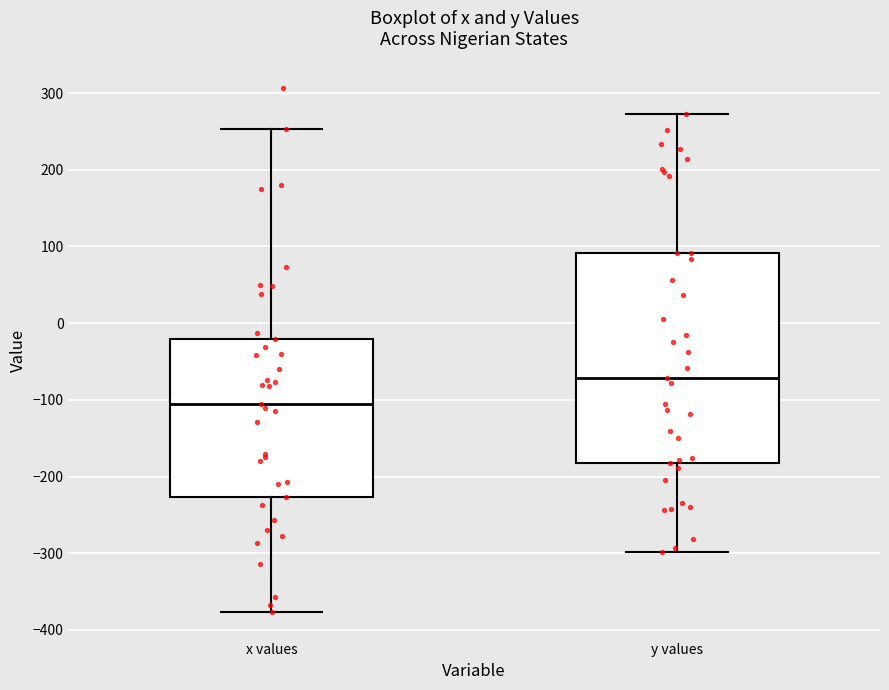

Reading left to right, read every box against the y-axis: the position of its median line, the range the box covers, and the ends of its whiskers. The values are not printed on the chart, so give them approximately, as read against the axis.

x values: median -100, box -230 to -20, whiskers -380 to 250
y values: median -70, box -180 to 90, whiskers -300 to 270